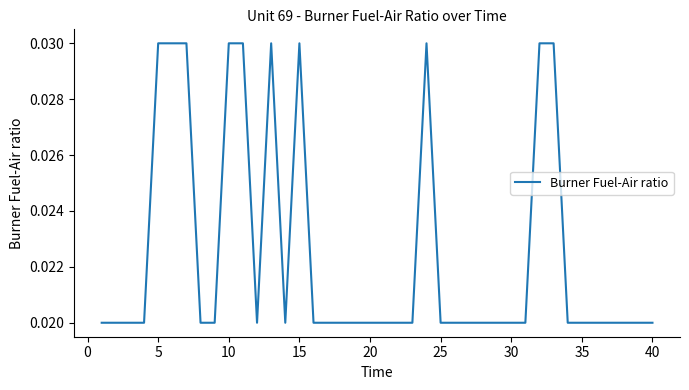

How many lines are shown in the chart?

1